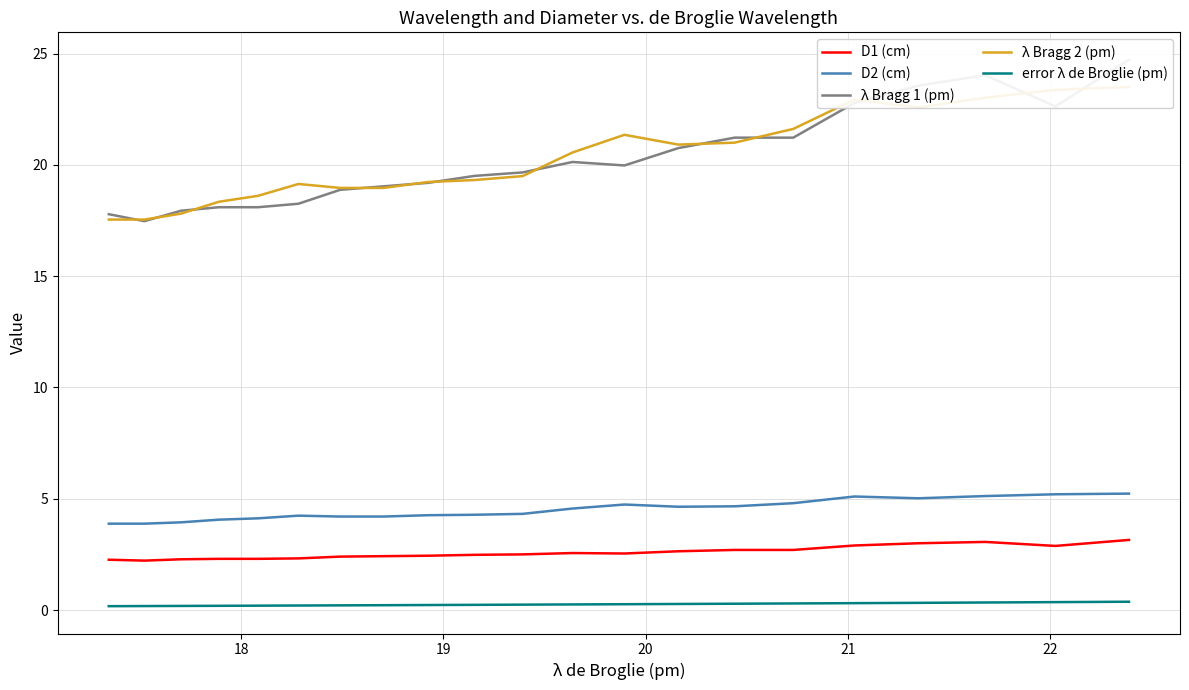

Is this an area chart (filled region under the line)?

No